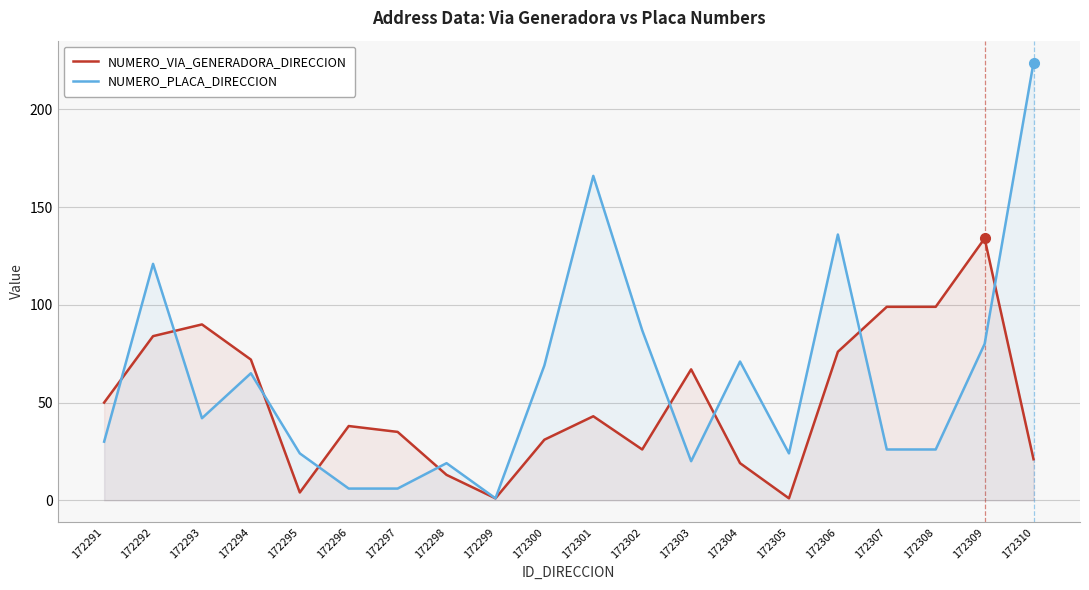

Does the chart display data point markers on the line(s)?

No